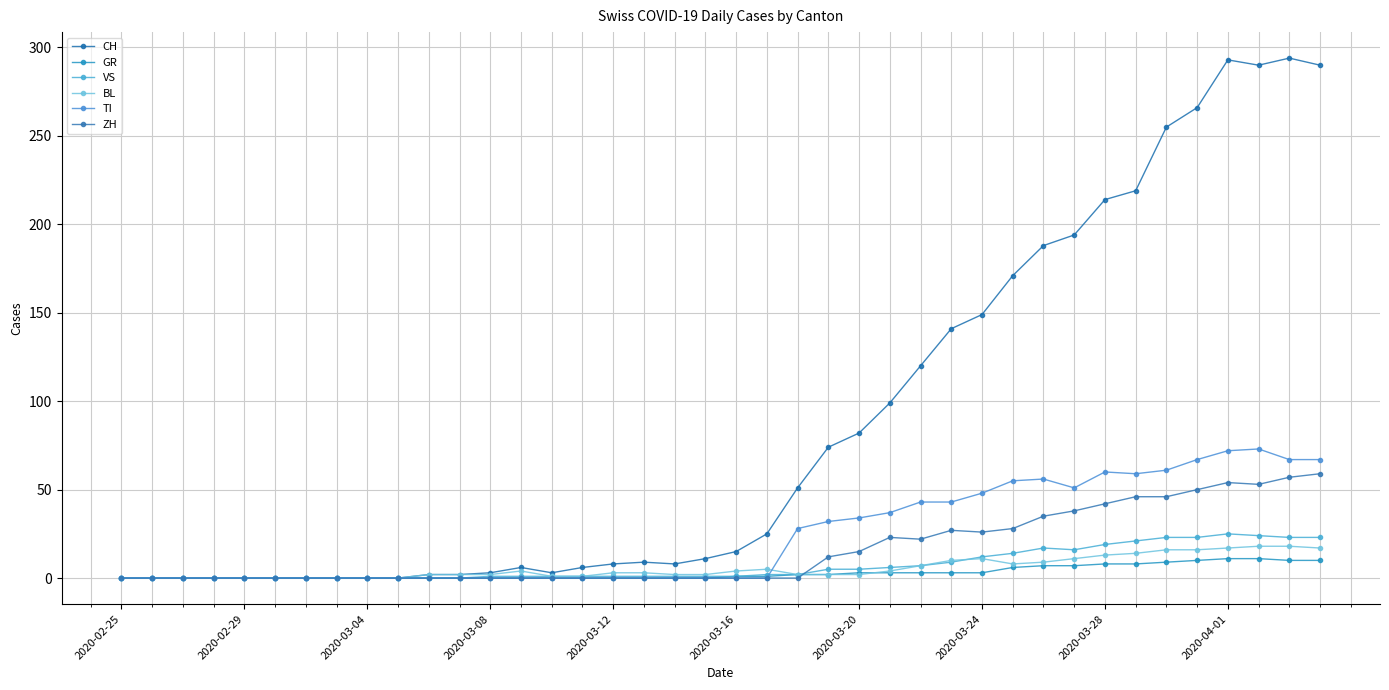

What is the difference between the maximum and second lowest values in the VS series?

25